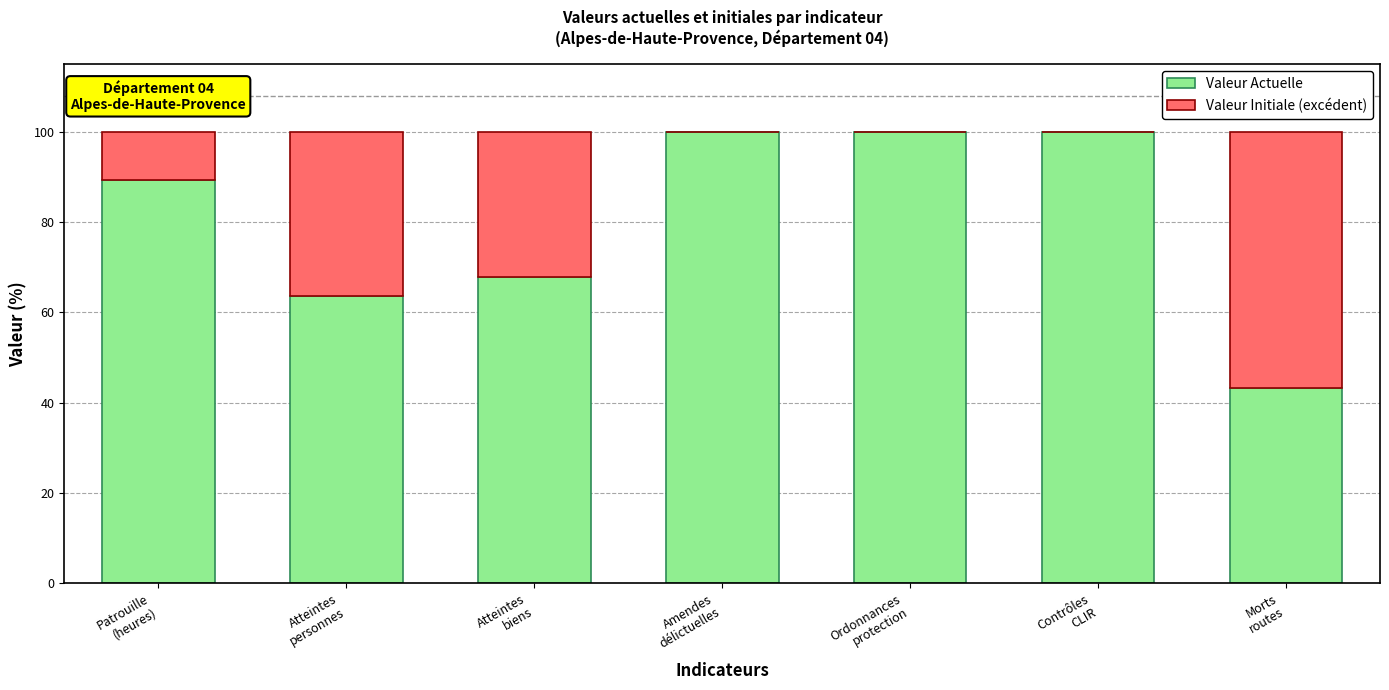

What is the sum of all Valeur Actuelle values?

564.3